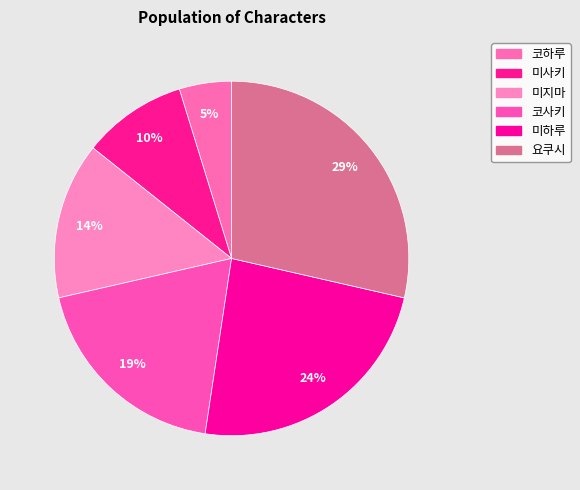

To the nearest percent, what is the combined percentage of 미사키 and 미지마?

24%